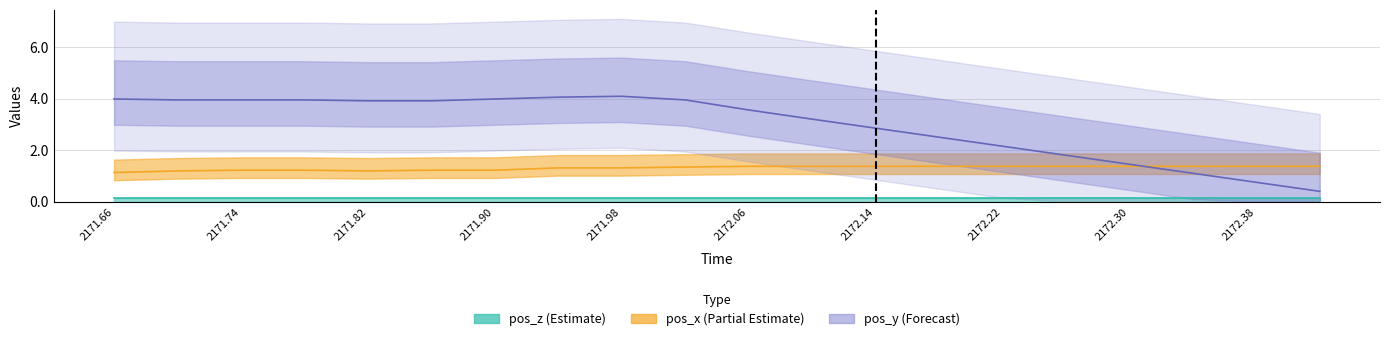

What position from the left is 2171.7?

2